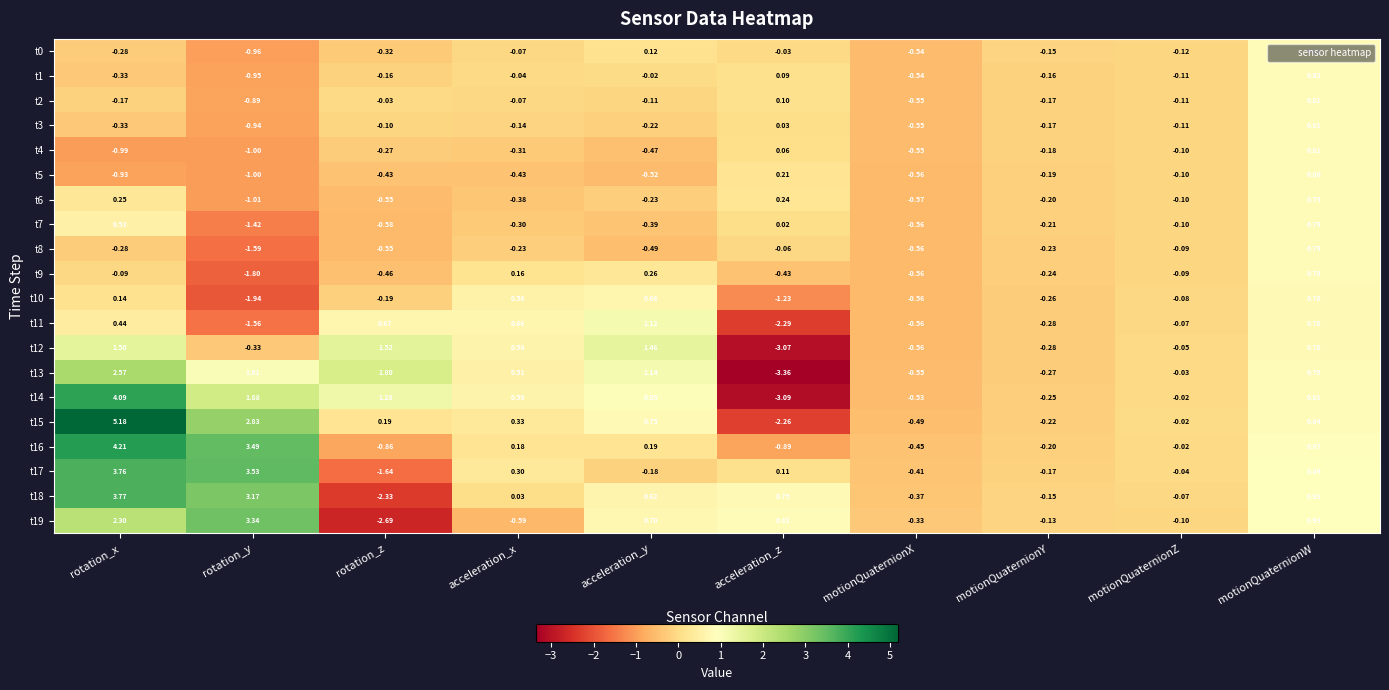

Is the value of t15 at motionQuaternionX greater than the value of t12 at acceleration_y?

No